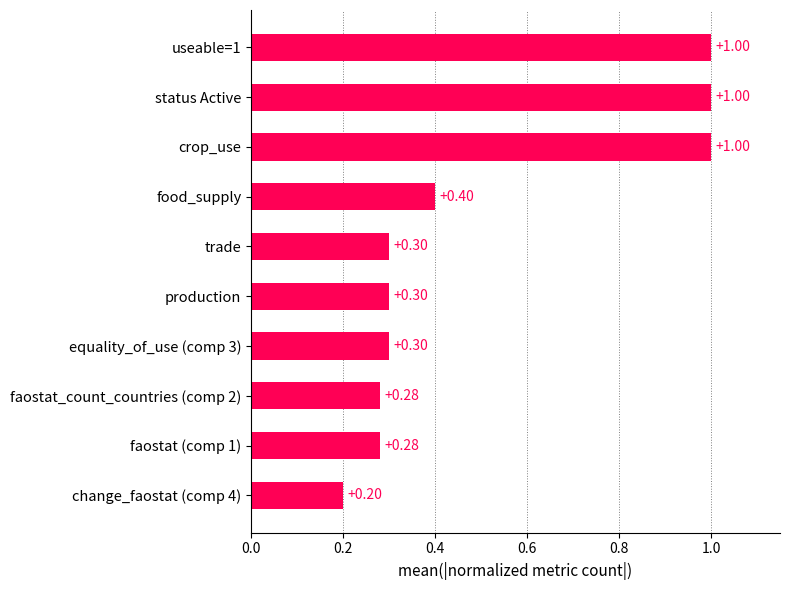

Which label corresponds to the smallest value in the chart?

change_faostat (comp 4)